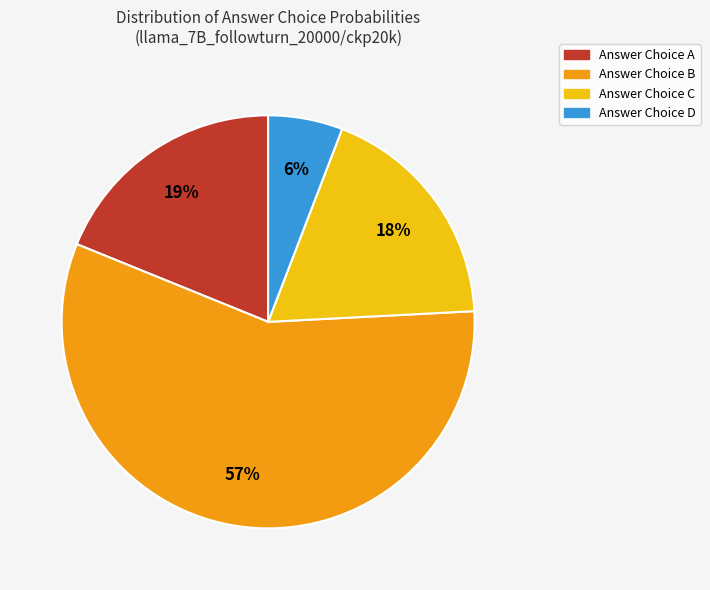

To the nearest percent, what portion does Answer Choice B represent?

57%